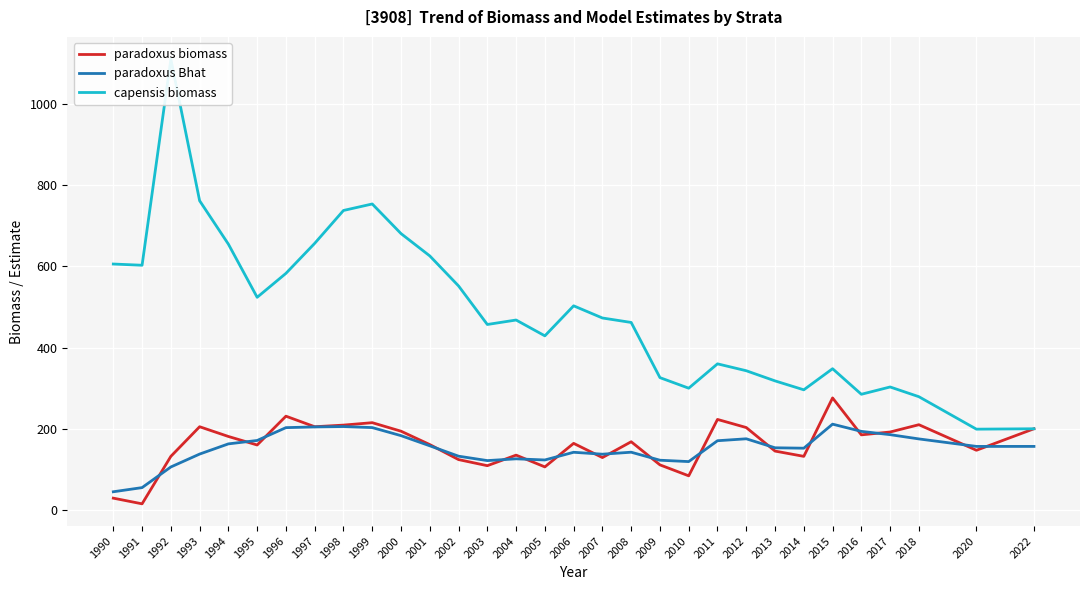

At which category does paradoxus Bhat reach its first local valley?

2003